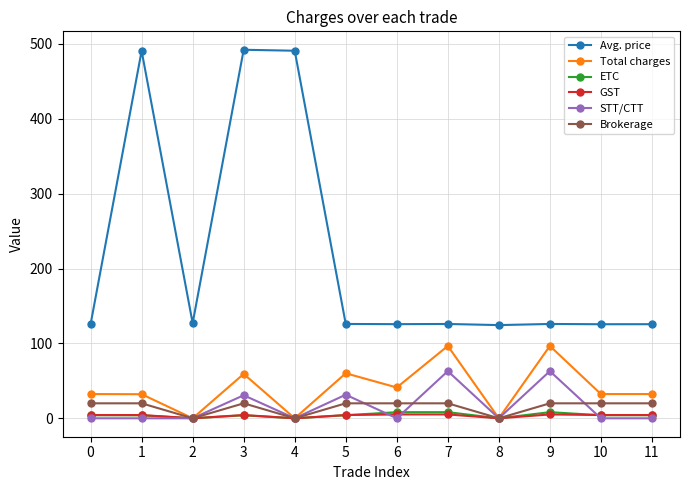

The Avg. price series shows 125.7 at 0. True or false?

True